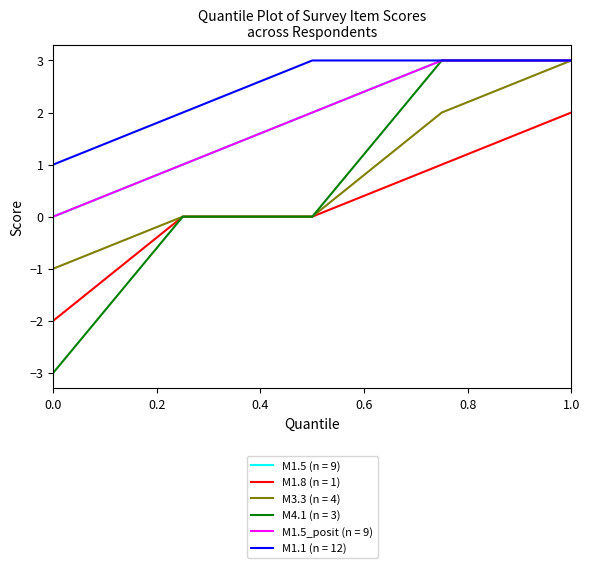

Which series has the largest total across all categories?

M1.1